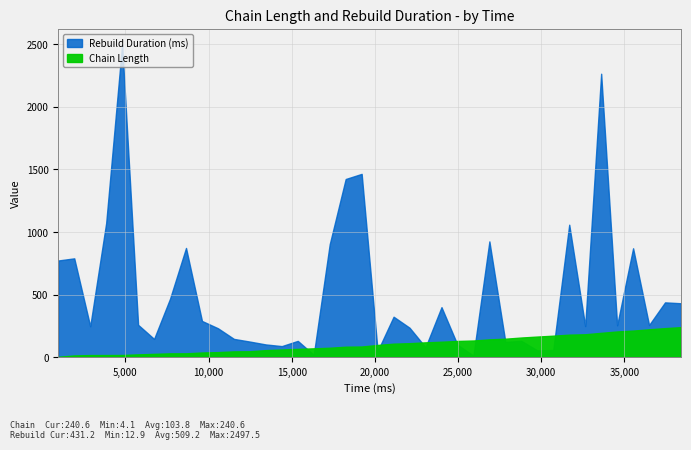

Read the Chain Length value at 24960.

130.3